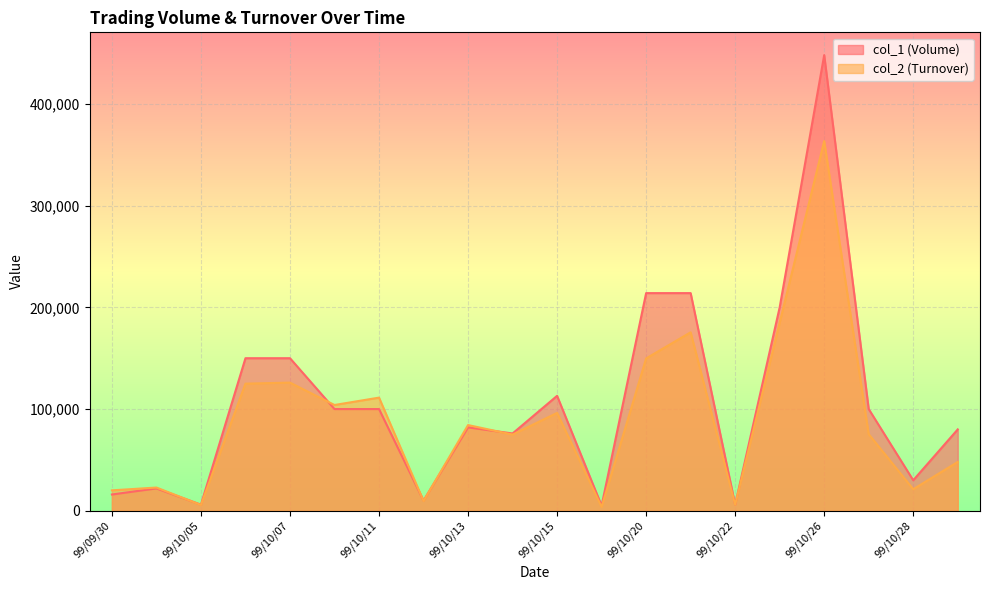

Reading left to right, list all the values displayed in this chart.

col_1 (Volume): 99/09/30=16000	99/10/04=22000	99/10/05=6000	99/10/06=150000	99/10/07=150000	99/10/08=100000	99/10/11=100000	99/10/12=10000	99/10/13=82000	99/10/14=76000	99/10/15=113000	99/10/18=5000	99/10/20=214000	99/10/21=214000	99/10/22=6000	99/10/25=200000	99/10/26=448000	99/10/27=100000	99/10/28=30000	99/11/02=80000
col_2 (Turnover): 99/09/30=20080	99/10/04=22840	99/10/05=5700	99/10/06=125000	99/10/07=126000	99/10/08=104000	99/10/11=111250	99/10/12=9600	99/10/13=84270	99/10/14=74920	99/10/15=96240	99/10/18=3750	99/10/20=149800	99/10/21=175480	99/10/22=5880	99/10/25=184900	99/10/26=363500	99/10/27=75300	99/10/28=21200	99/11/02=48000